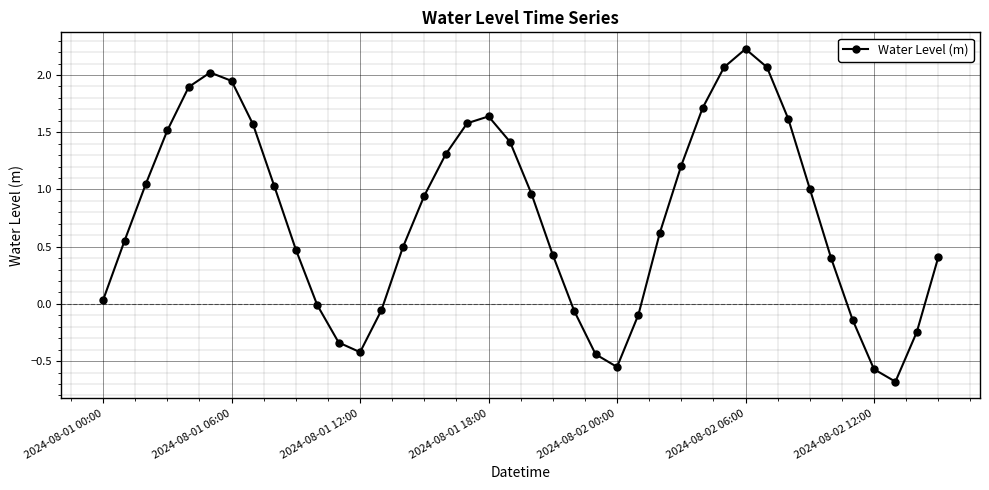

What is the average value?

0.8